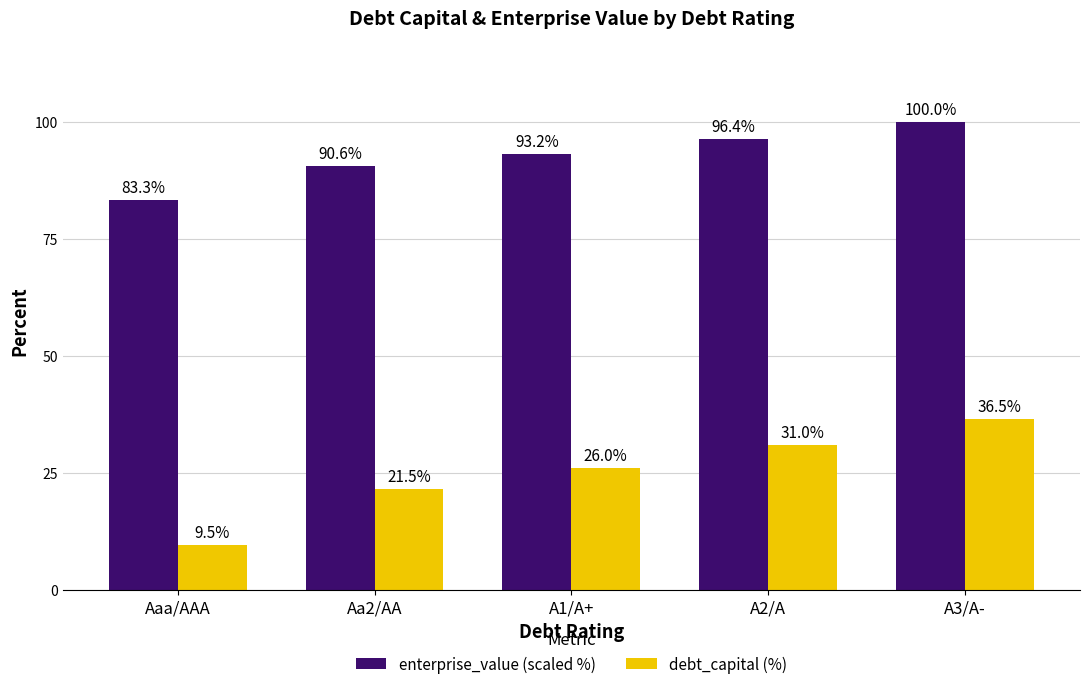

What is the difference between the second highest and second lowest values in the enterprise_value (scaled %) series?

5.9